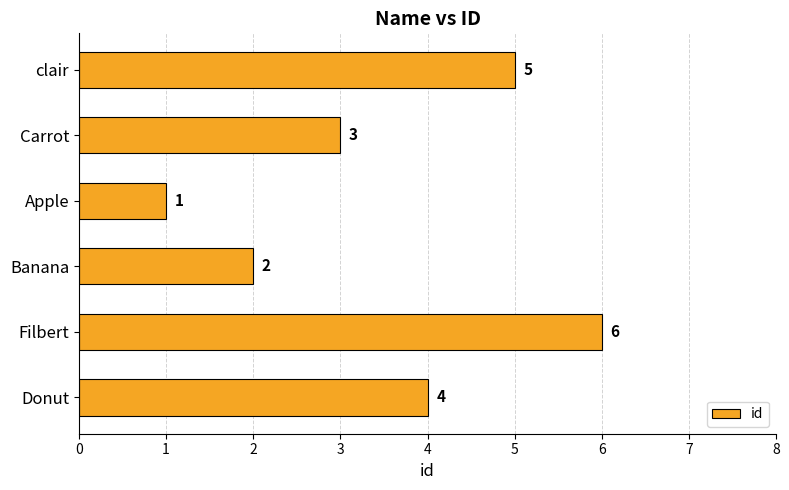

List the labels in order of value, largest first.

Filbert, clair, Donut, Carrot, Banana, Apple